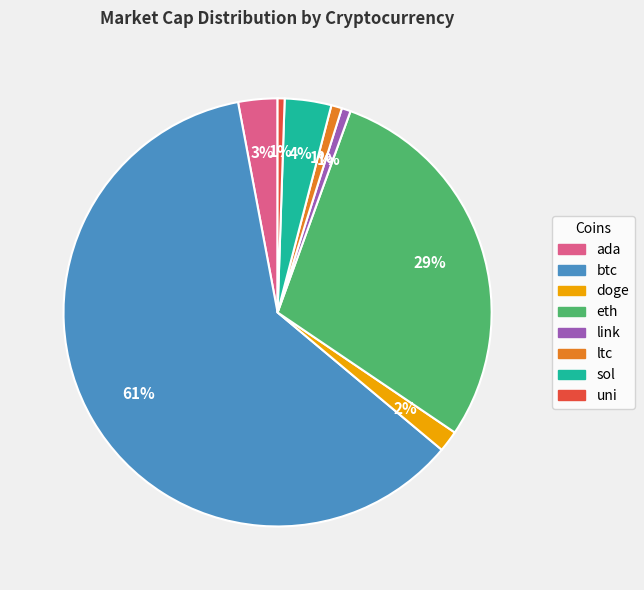

Is doge the majority of the pie?

No